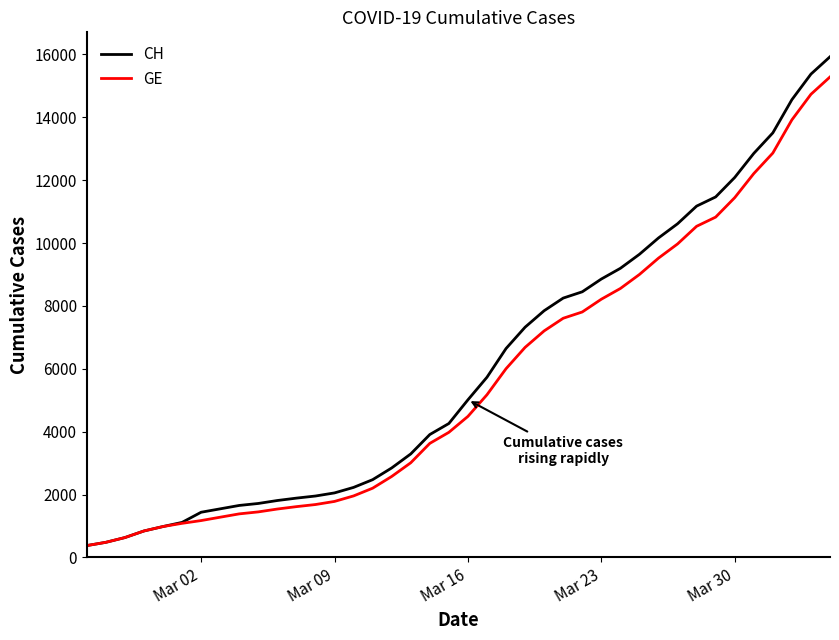

Which series has the largest range (max minus min)?

CH